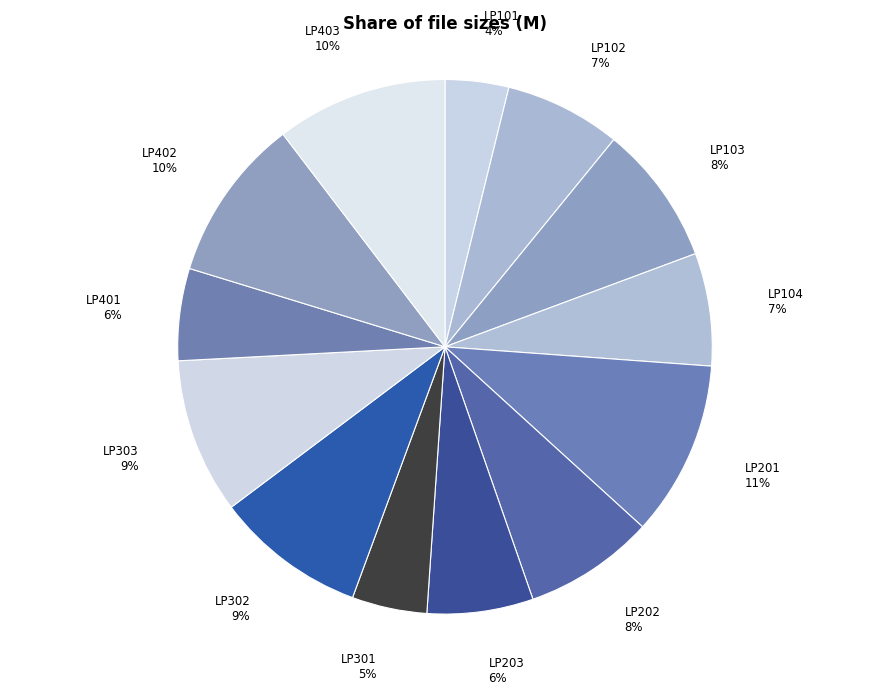

Combined, do LP101 and LP403 account for over 50%?

No